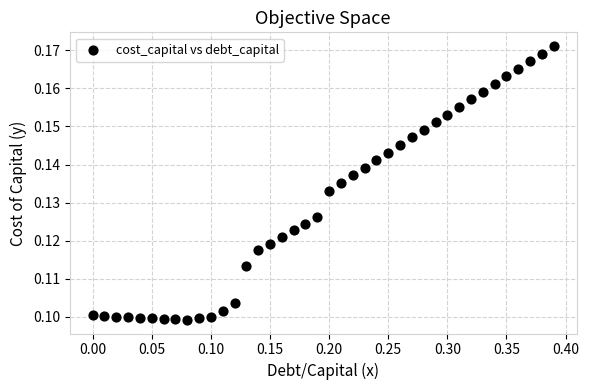

What is the range of X values (max minus min)?

0.4